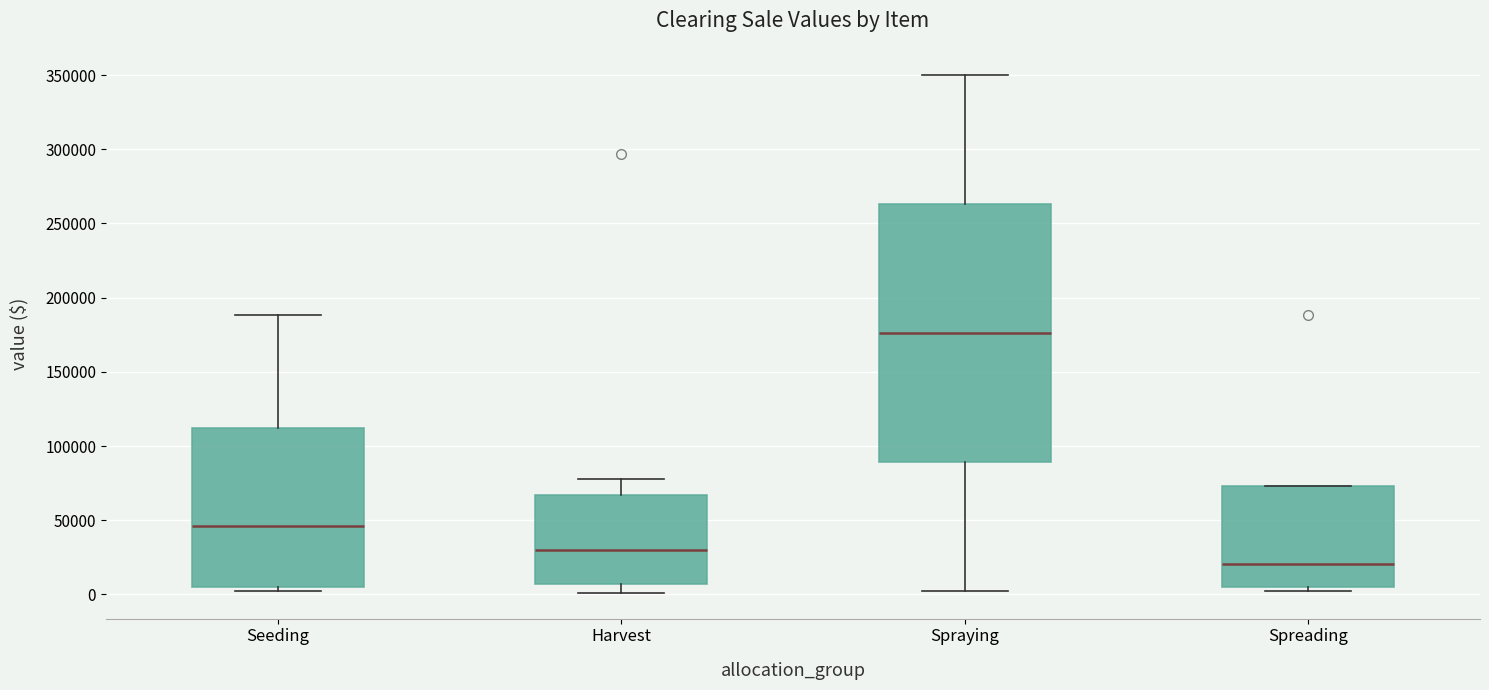

Reading left to right, transcribe this box plot: for each box, give where its median line is, the range the box spans, and where its two whiskers end, as read against the y-axis. The values are not printed on the chart, so give them approximately, as read against the axis.

Seeding: median 45000, box 5000 to 110000, whiskers 5000 (just below the box's lower edge) to 190000
Harvest: median 30000, box 5000 to 65000, whiskers 0 to 80000
Spraying: median 175000, box 90000 to 265000, whiskers 5000 to 350000
Spreading: median 20000, box 5000 to 75000, whiskers 5000 (just below the box's lower edge) to 75000